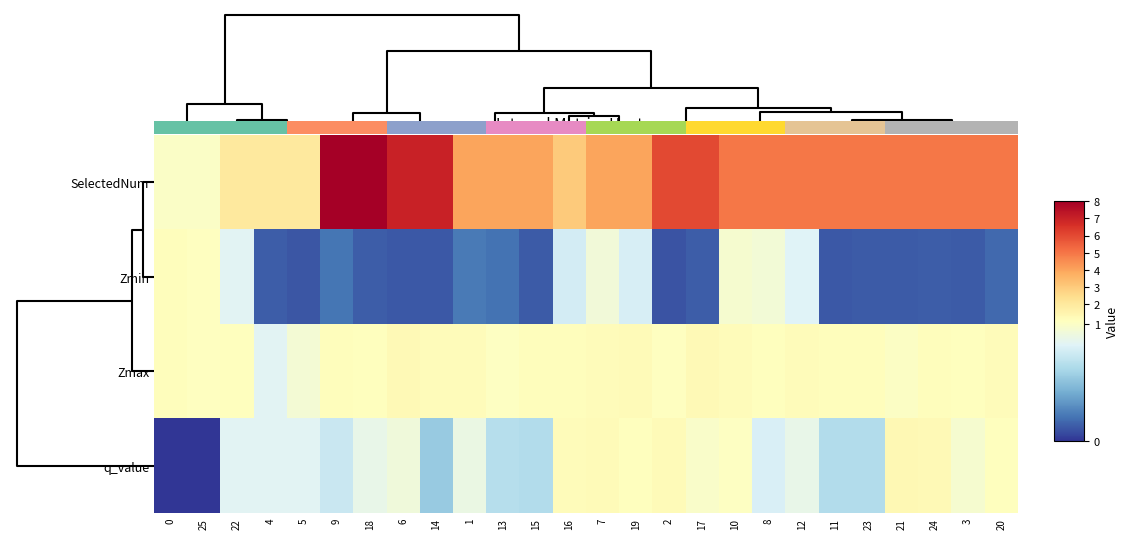

At how many categories does at least one series exceed 6?

4